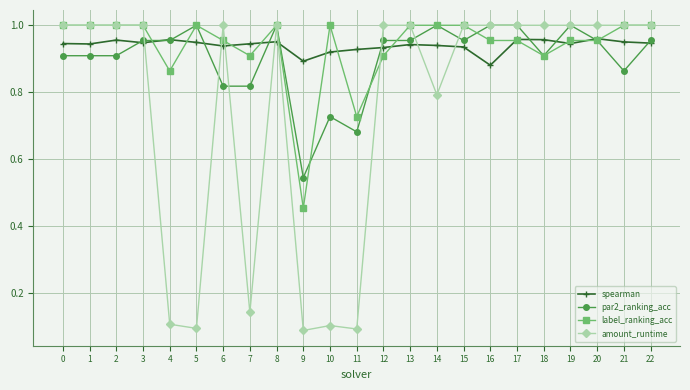

True or false: amount_runtime has more than 2 interior local peaks.

True